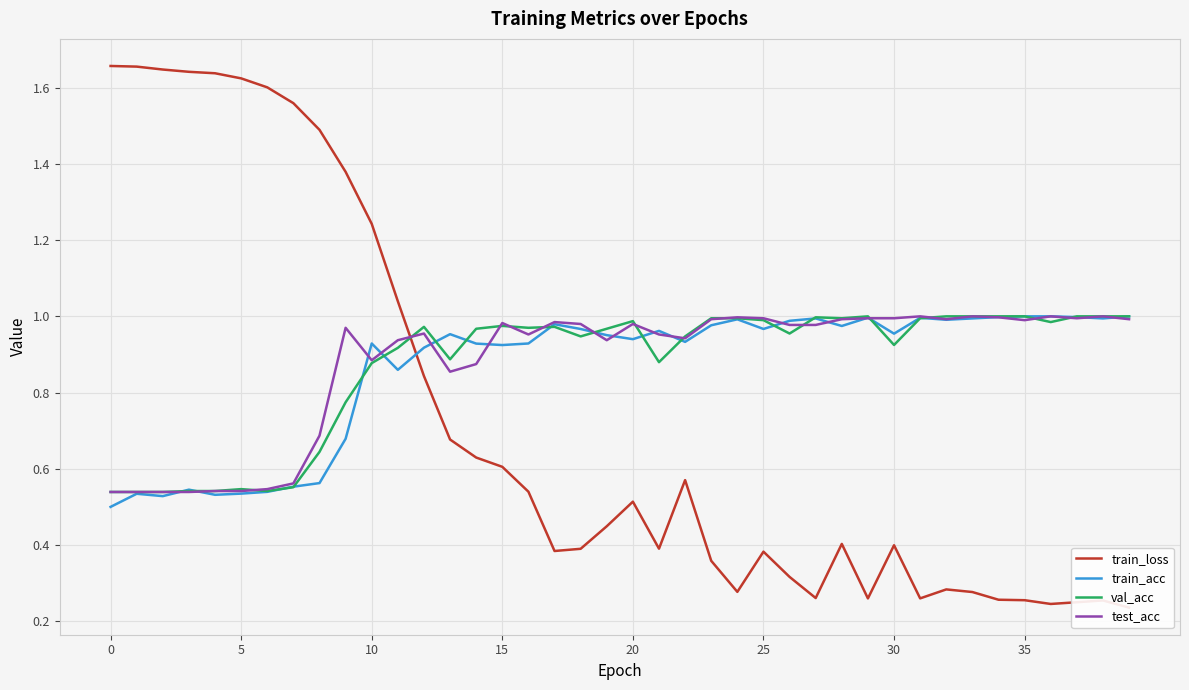

What is the approximate value of train_acc at 8?

0.6